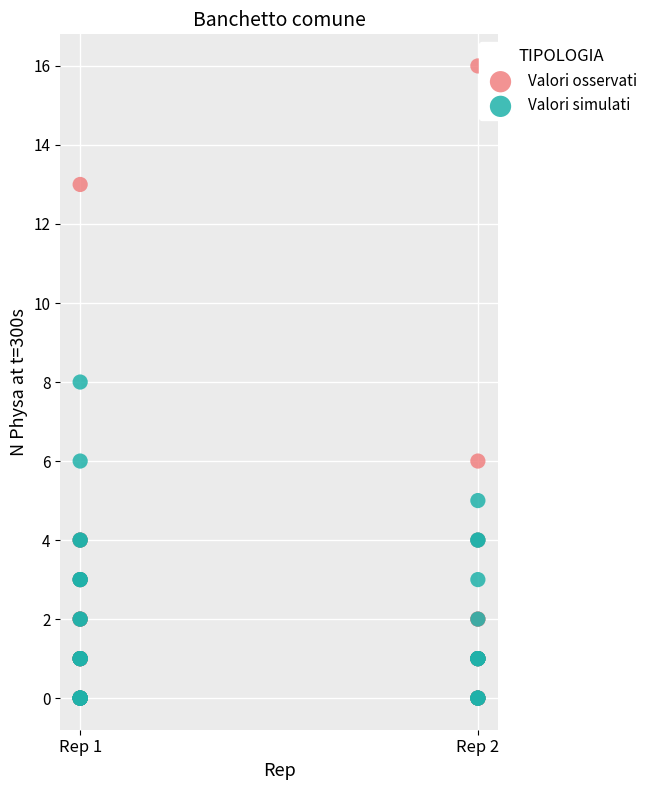

What are all the series names shown in the legend?

Valori osservati, Valori simulati